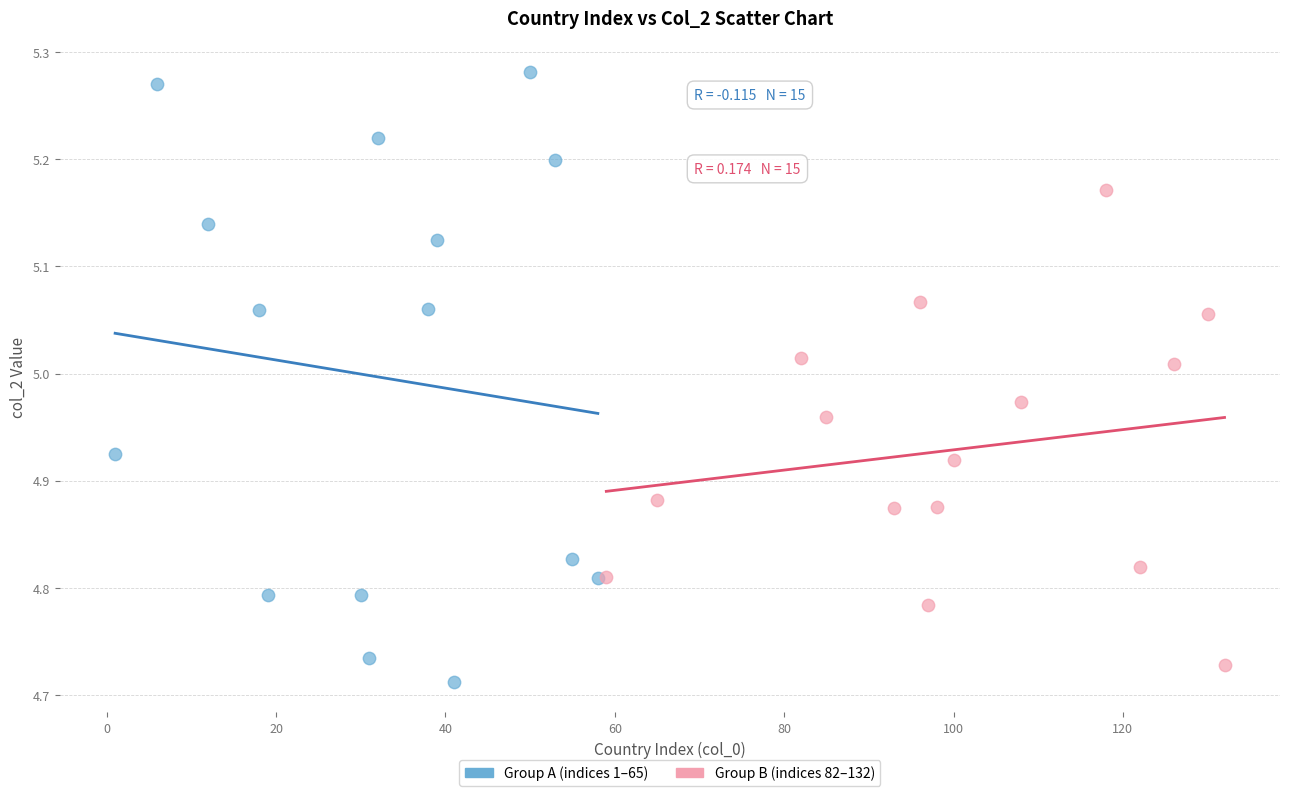

Which series reaches the maximum Y coordinate?

Group A (indices 1–65)